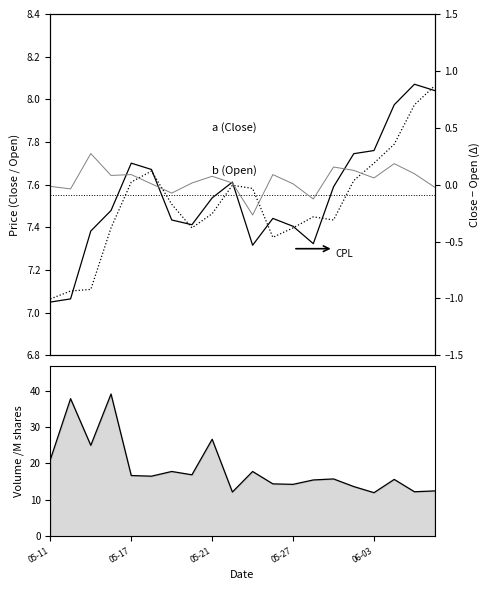

What is the difference between the highest and lowest values at 6?

17.9